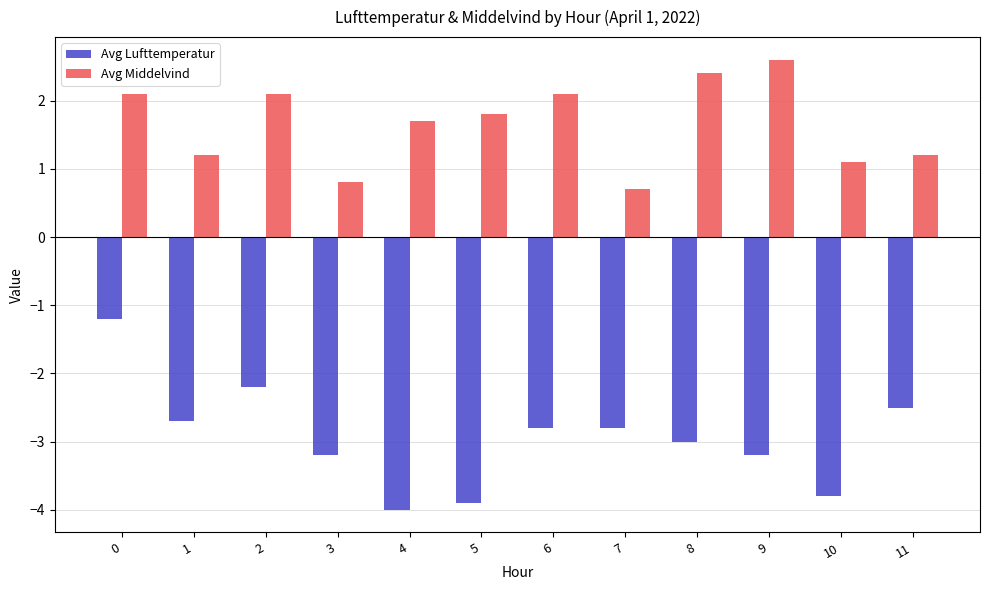

How many bars are there in total?

24